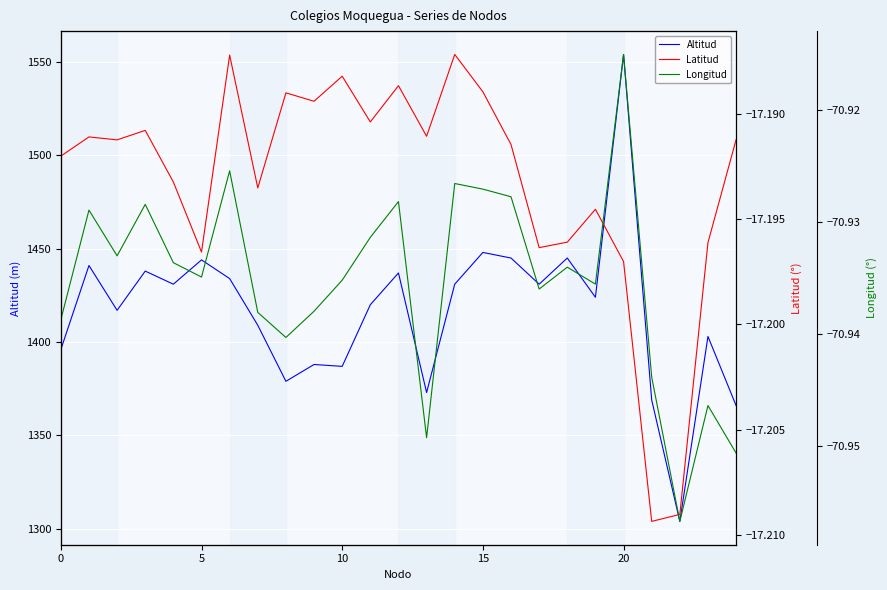

What is the average value of the Longitud series?

-70.9